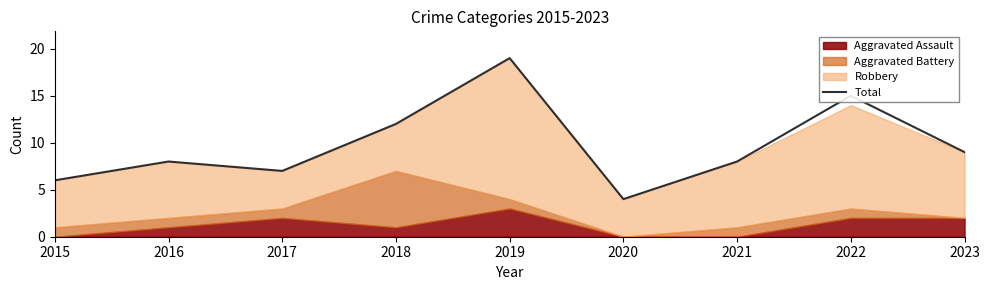

The chart shows a value of 7 at 2019. True or false?

False